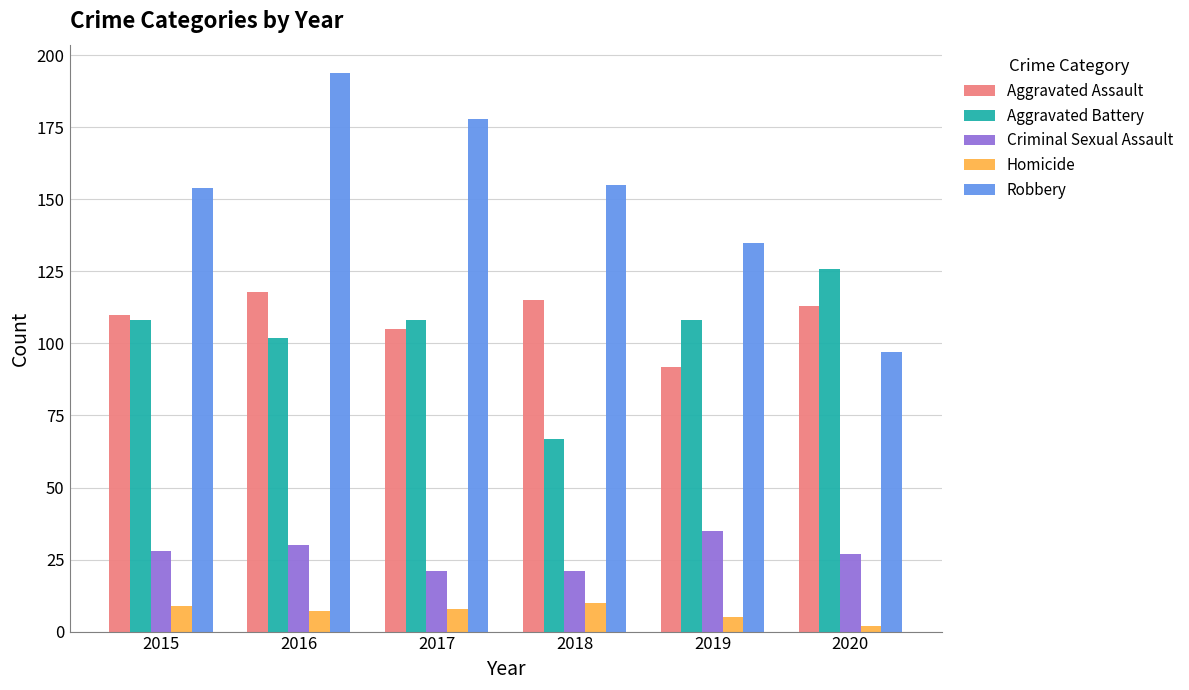

Reading right to left, transcribe all the data shown in this chart.

Aggravated Assault: 113	92	115	105	118	110
Aggravated Battery: 126	108	67	108	102	108
Criminal Sexual Assault: 27	35	21	21	30	28
Homicide: 2	5	10	8	7	9
Robbery: 97	135	155	178	194	154